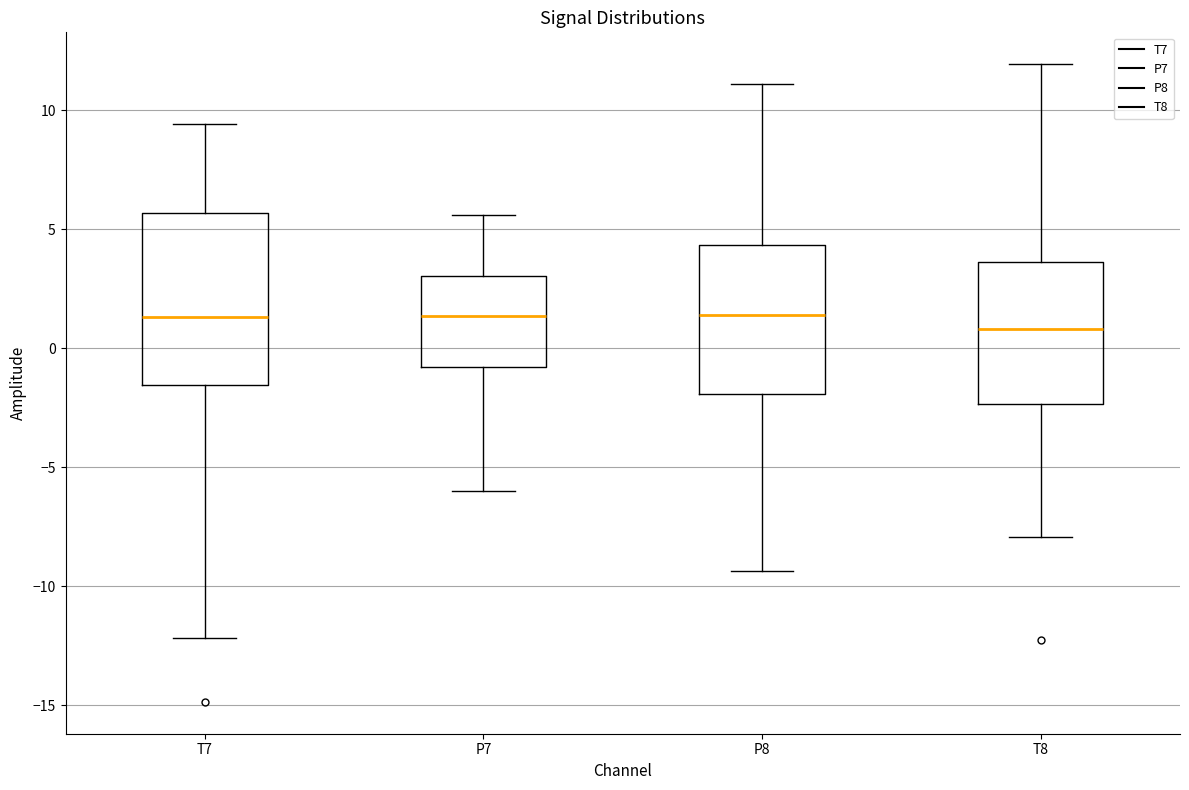

Which box has the lowest median line?

T8